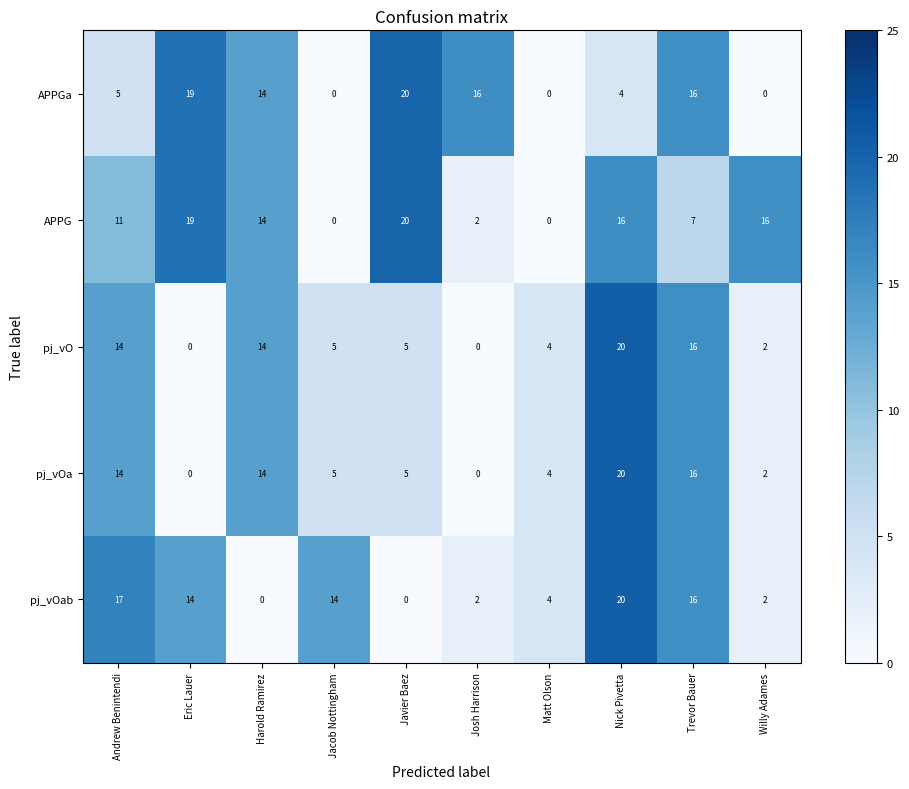

What is the spread (max minus min) of values at Andrew Benintendi?

12